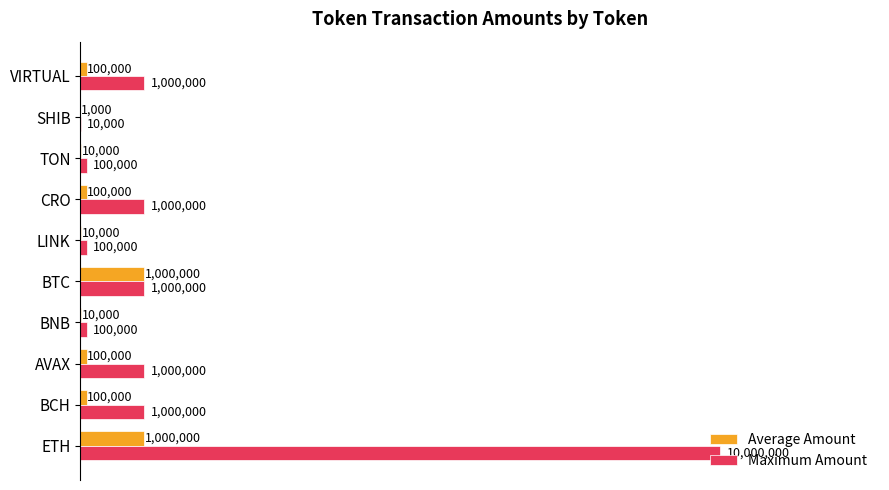

What are all the series names shown in the legend?

Average Amount, Maximum Amount